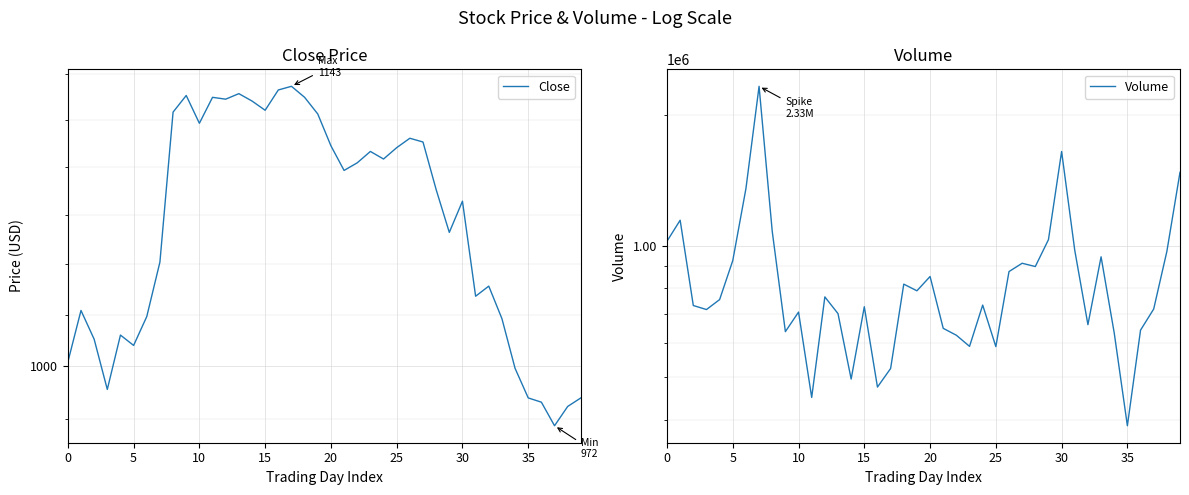

How many lines are shown in the chart?

2